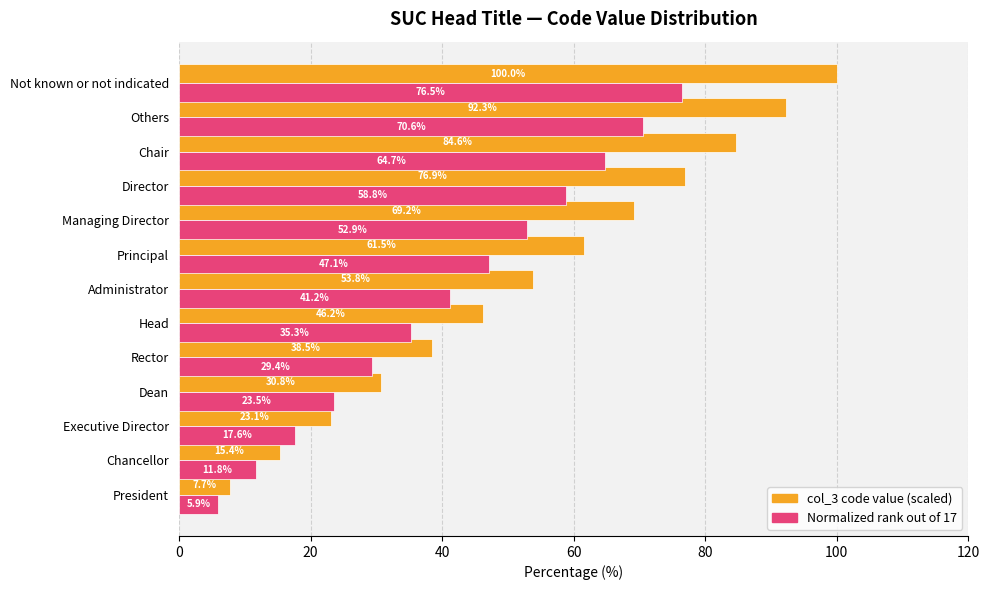

At which category is the sum across all series the highest?

Not known or not indicated